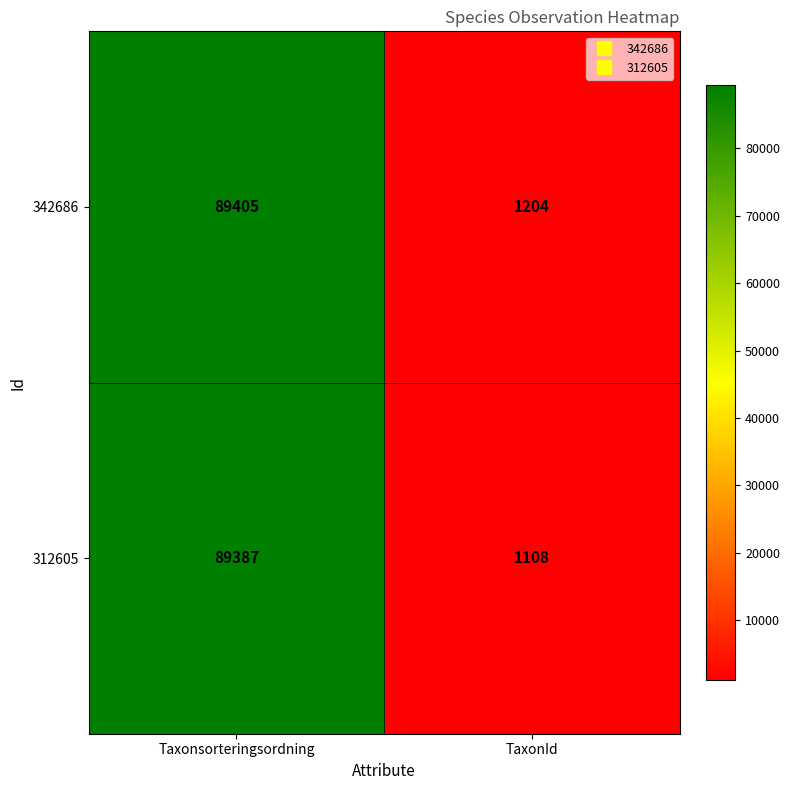

What value does the 342686 series have at Taxonsorteringsordning?

89405